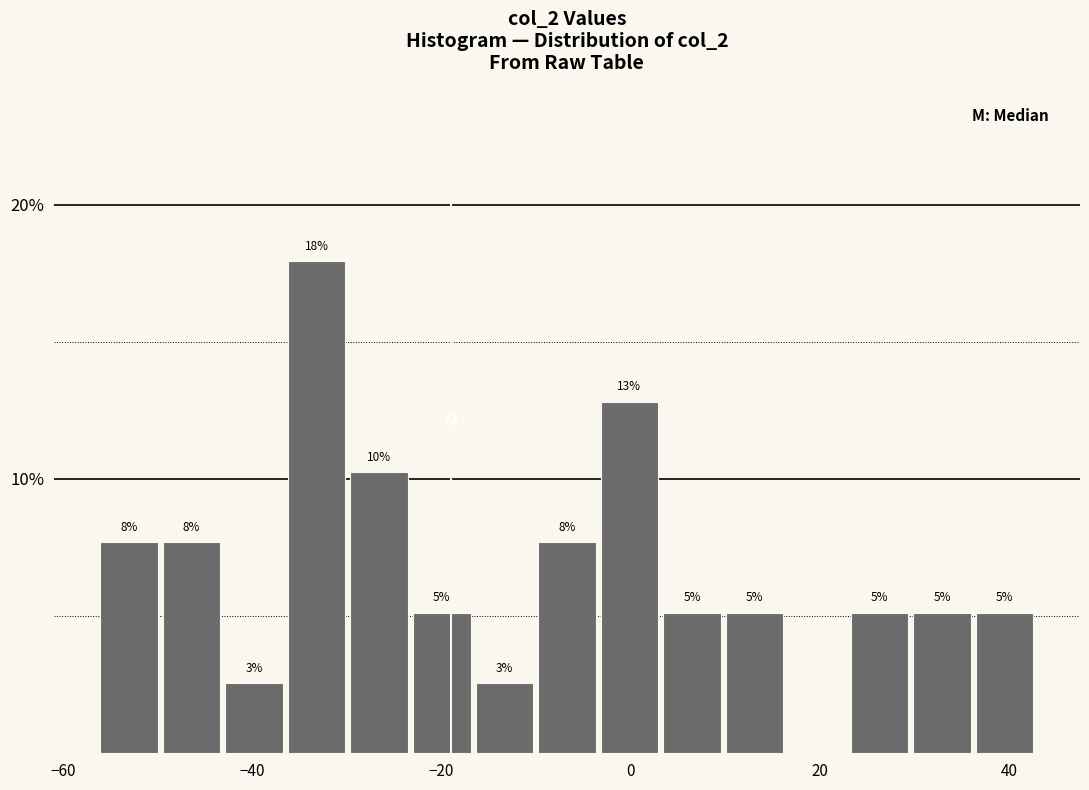

Read against the x-axis, roughly where is the centre of the tallest bar?

-34